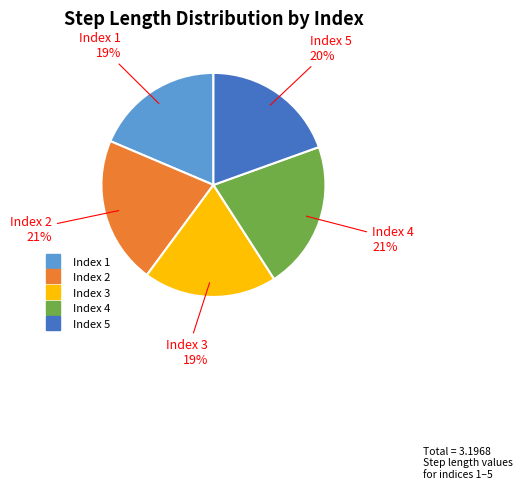

Count the number of slices in the pie.

5